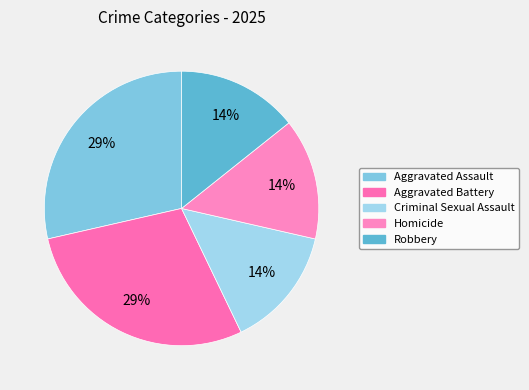

How many segments does this pie chart have?

5